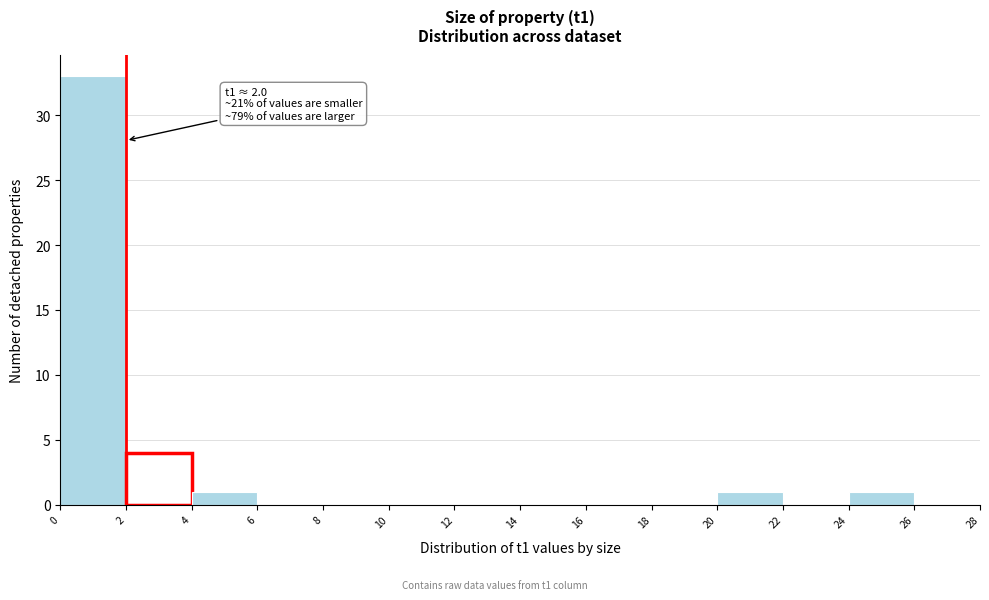

Over which range of the x-axis is the bar tallest?

0 to 2